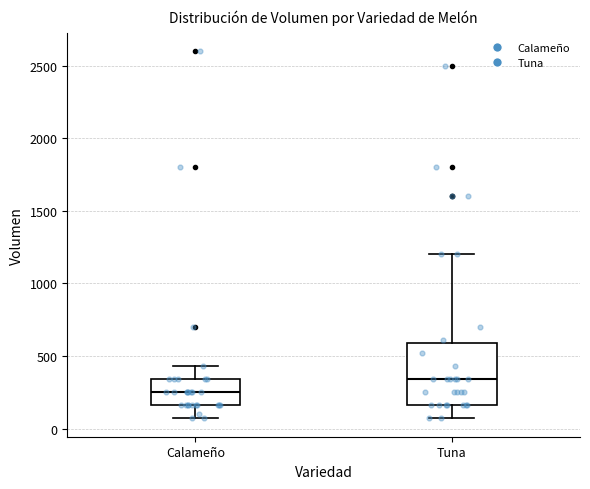

Reading left to right, transcribe this box plot: for each box, give where its median line is, the range the box spans, and where its two whiskers end, as read against the y-axis. The values are not printed on the chart, so give them approximately, as read against the axis.

Calameño: median 250, box 150 to 350, whiskers 50 to 450
Tuna: median 350, box 150 to 600, whiskers 50 to 1200